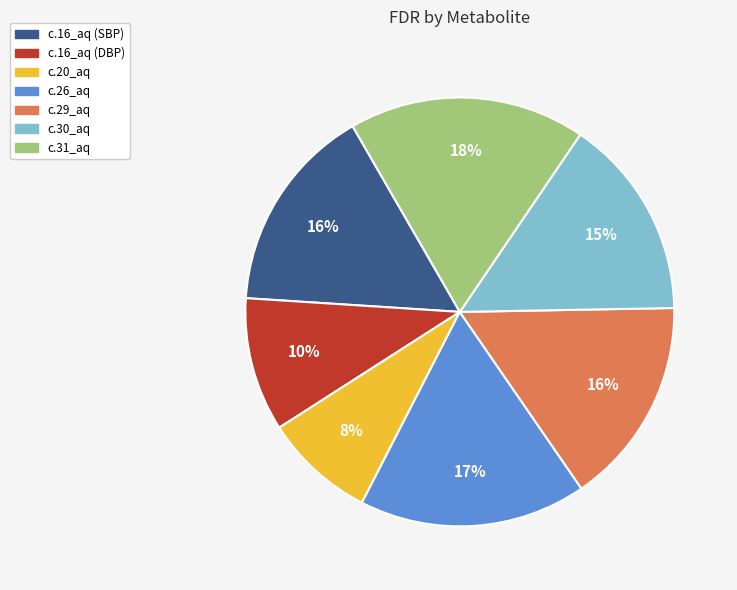

What is the largest slice in the pie chart?

c.31_aq